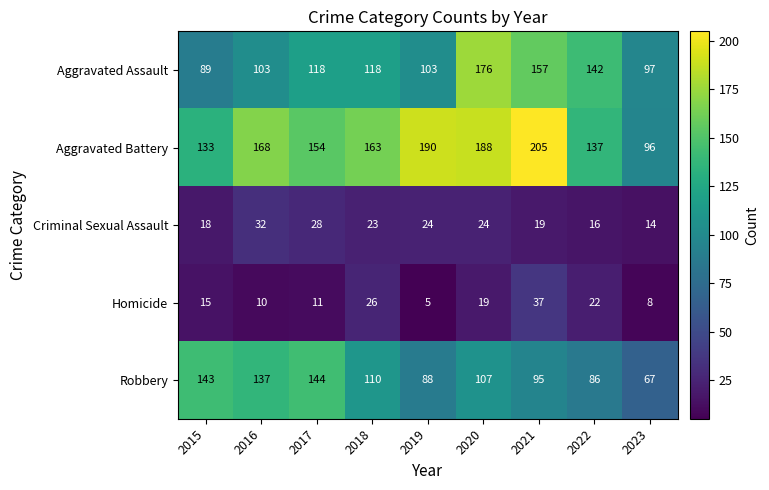

Which series has the largest range (max minus min)?

Aggravated Battery